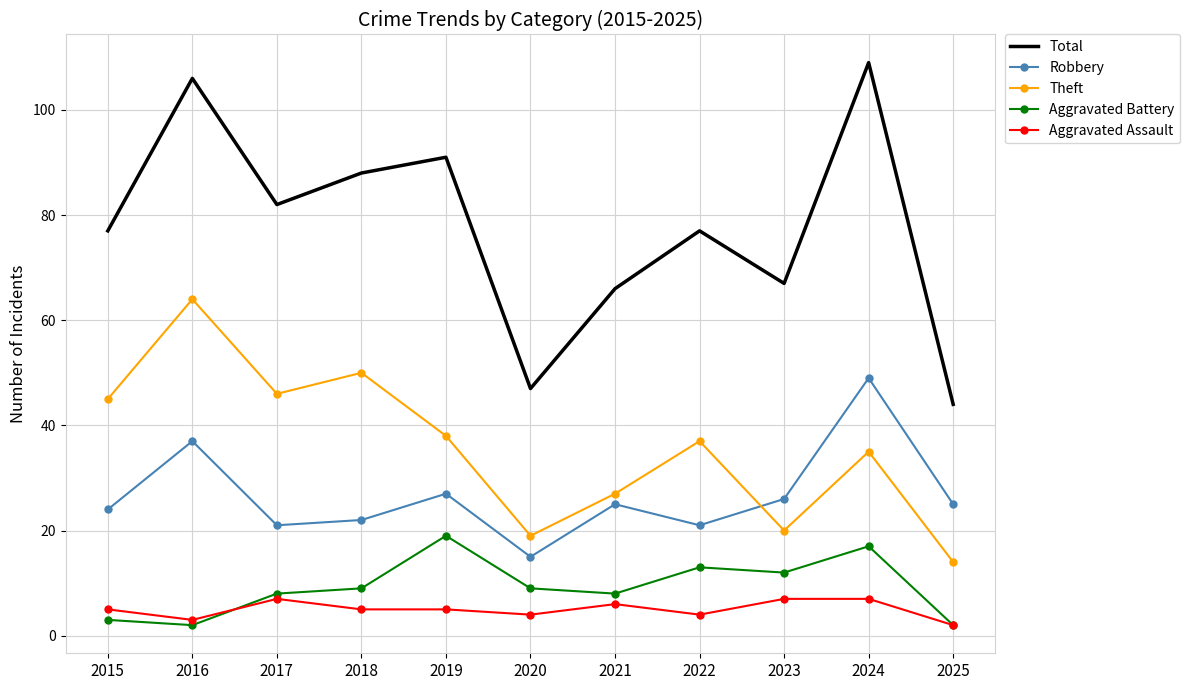

Count the number of categories in the chart.

11